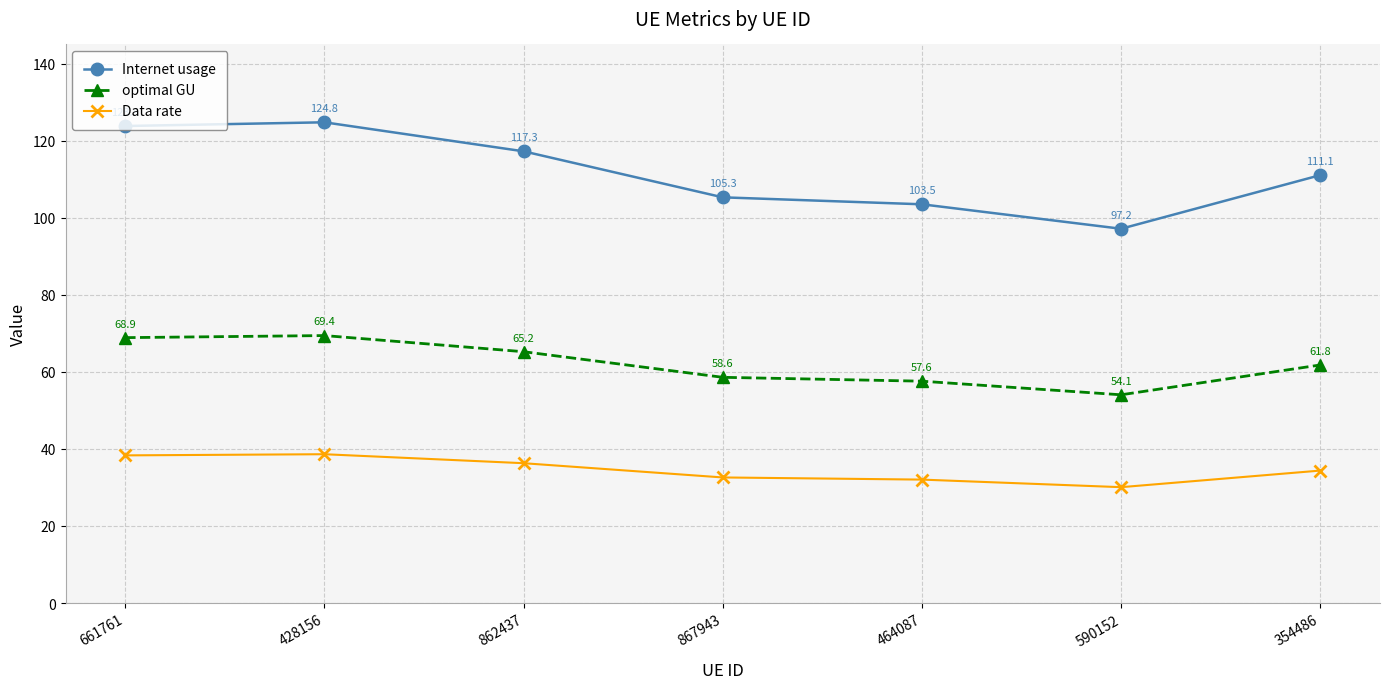

At which category does Data rate reach its first local valley?

590152